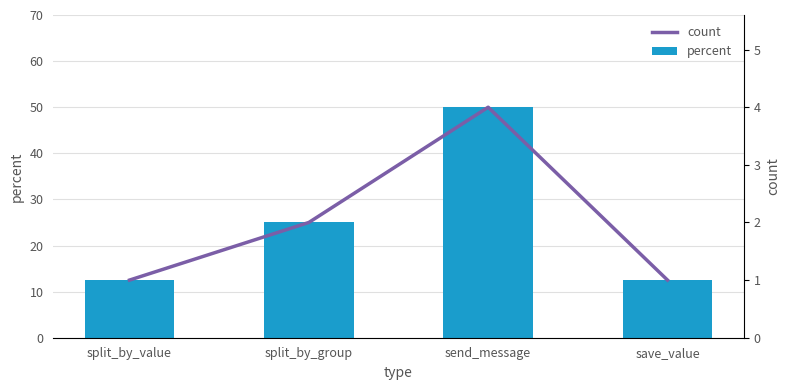

At save_value, list the series in order from smallest to largest.

count, percent